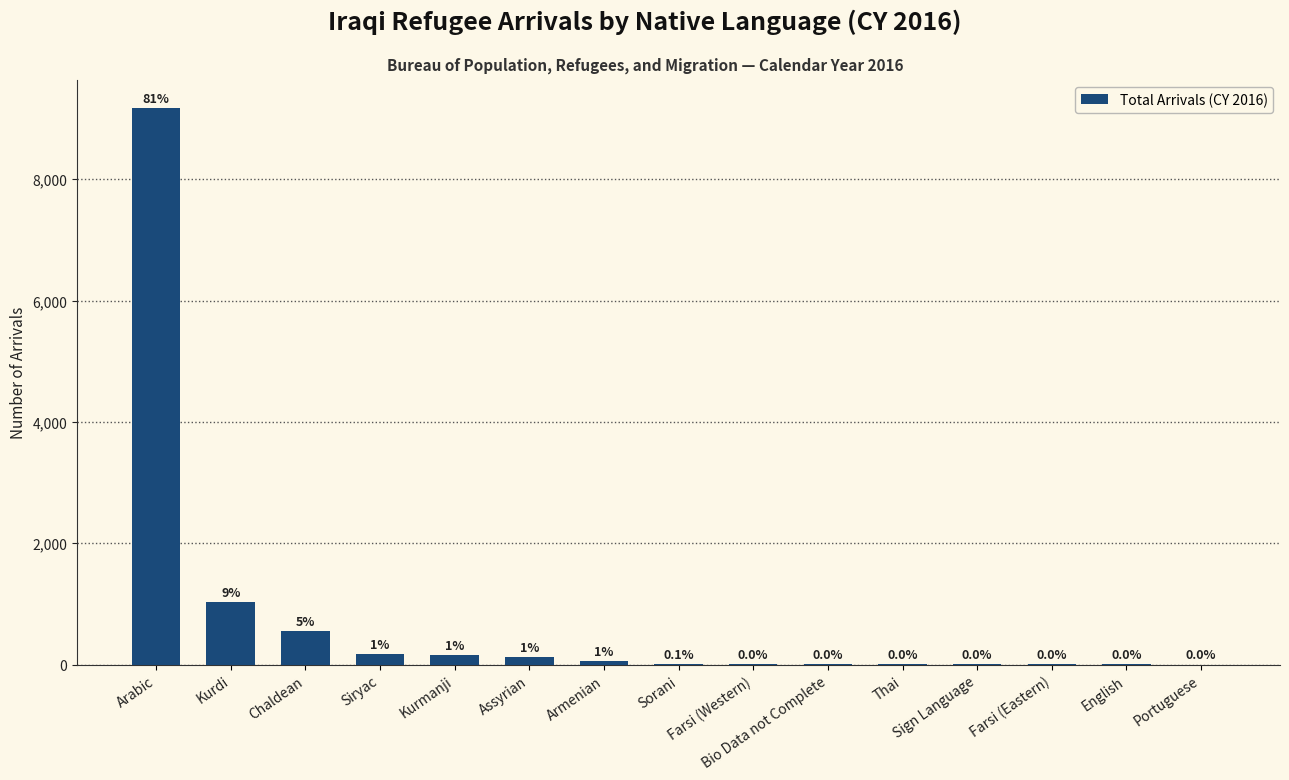

Reading left to right, list all the values displayed in this chart.

9177	1033	546	169	164	127	60	7	5	4	3	2	2	2	1